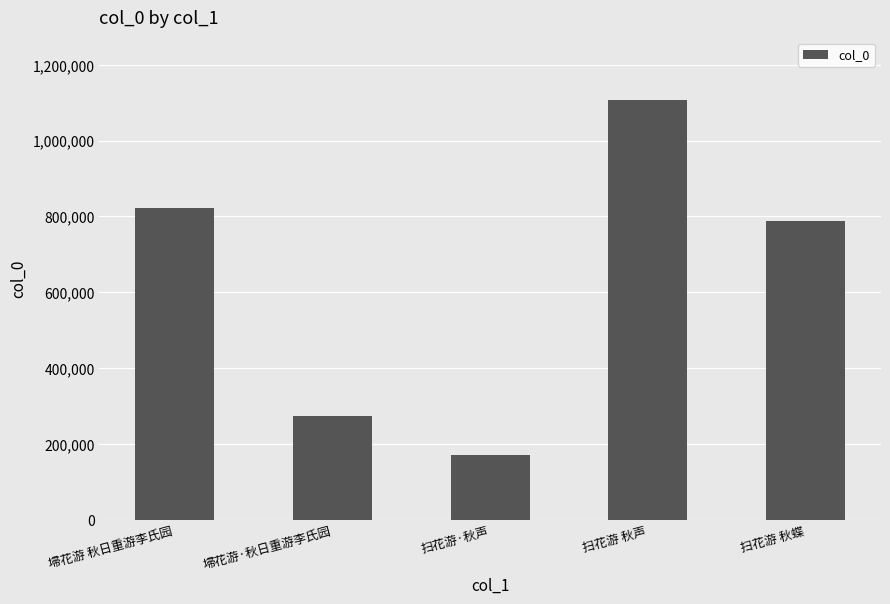

Where does the data first go above 788774?

埽花游 秋日重游李氏园